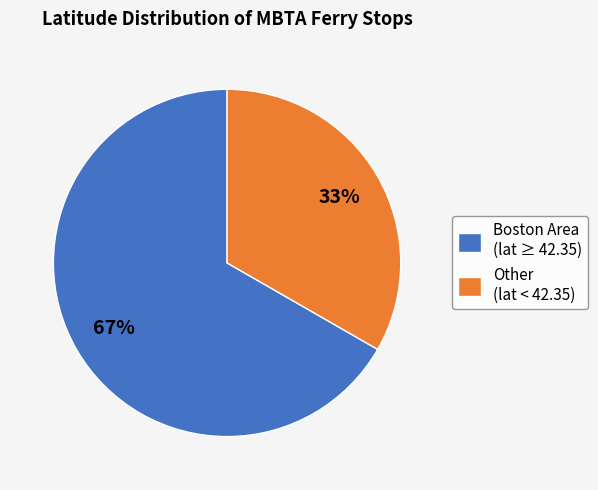

Which category has the smallest portion of the pie?

Other (lat < 42.35)